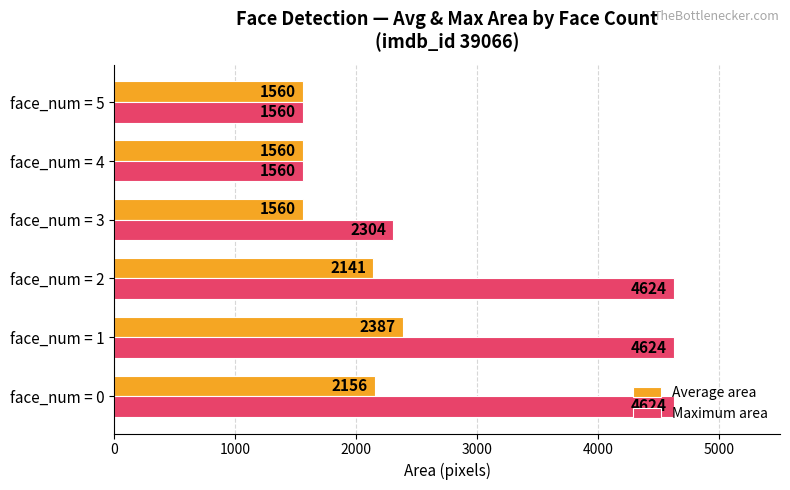

Between face_num = 3 and face_num = 4, which series saw the biggest shift?

Maximum area